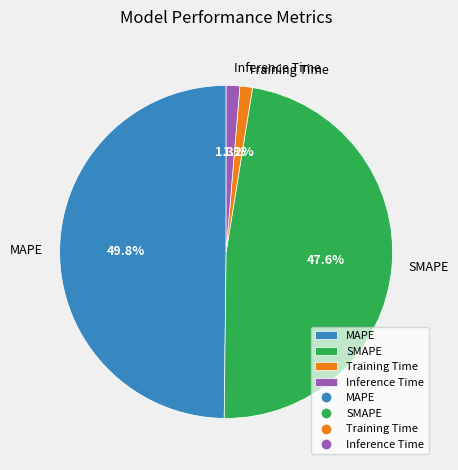

Count the number of slices in the pie.

4